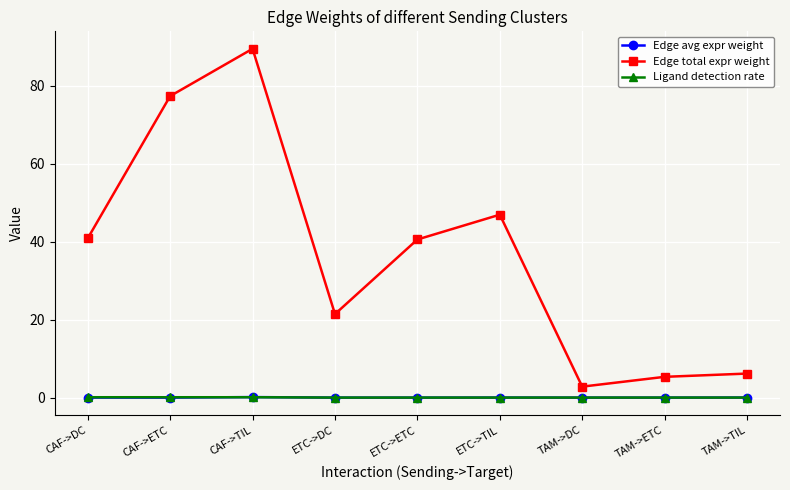

Which series has the largest total across all categories?

Edge total expr weight